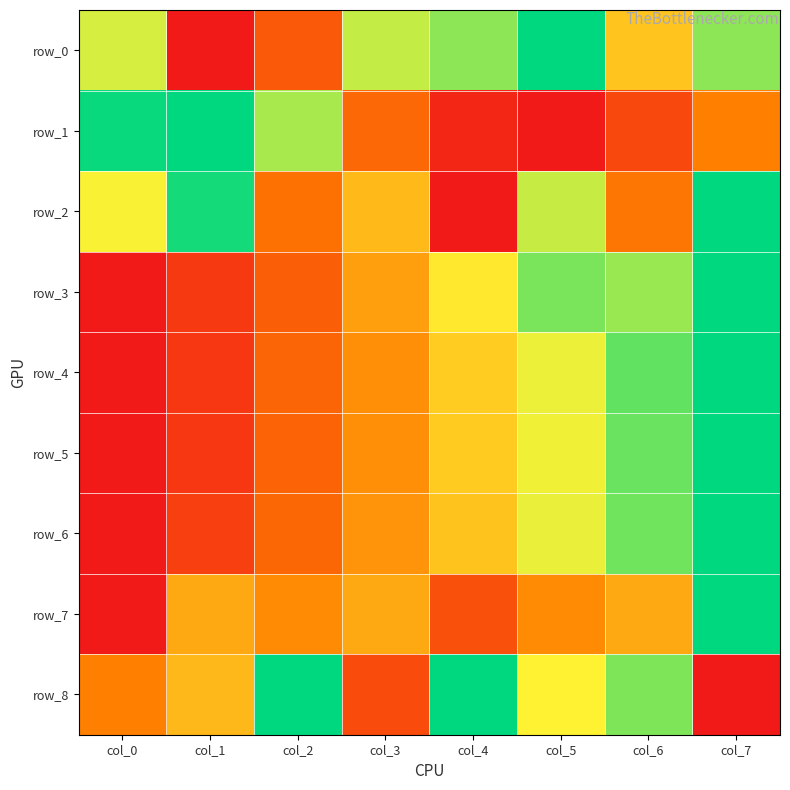

Reading left to right, list all the values displayed in this chart.

row_0: col_0=0.7	col_1=0.0	col_2=0.2	col_3=0.7	col_4=0.8	col_5=1.0	col_6=0.5	col_7=0.8
row_1: col_0=1.0	col_1=1.0	col_2=0.8	col_3=0.3	col_4=0.0	col_5=0.0	col_6=0.2	col_7=0.3
row_2: col_0=0.7	col_1=1.0	col_2=0.3	col_3=0.5	col_4=0.0	col_5=0.7	col_6=0.3	col_7=1.0
row_3: col_0=0.0	col_1=0.1	col_2=0.2	col_3=0.4	col_4=0.6	col_5=0.8	col_6=0.8	col_7=1.0
row_4: col_0=0.0	col_1=0.1	col_2=0.2	col_3=0.4	col_4=0.6	col_5=0.7	col_6=0.9	col_7=1.0
row_5: col_0=0.0	col_1=0.1	col_2=0.2	col_3=0.4	col_4=0.6	col_5=0.7	col_6=0.9	col_7=1.0
row_6: col_0=0.0	col_1=0.1	col_2=0.3	col_3=0.4	col_4=0.5	col_5=0.7	col_6=0.9	col_7=1.0
row_7: col_0=0.0	col_1=0.5	col_2=0.4	col_3=0.5	col_4=0.2	col_5=0.4	col_6=0.5	col_7=1.0
row_8: col_0=0.3	col_1=0.5	col_2=1.0	col_3=0.2	col_4=1.0	col_5=0.7	col_6=0.8	col_7=0.0